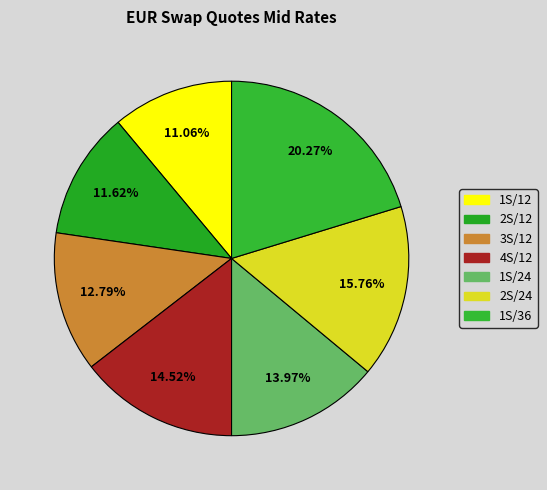

Does 3S/12 account for over 50% of the chart?

No